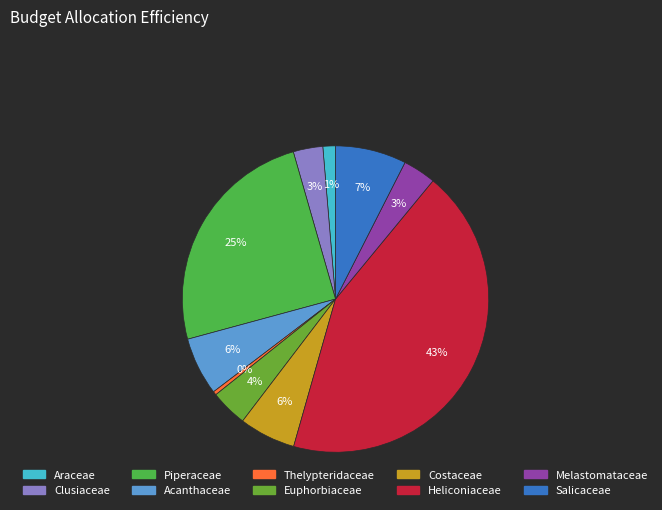

Count the number of slices in the pie.

10